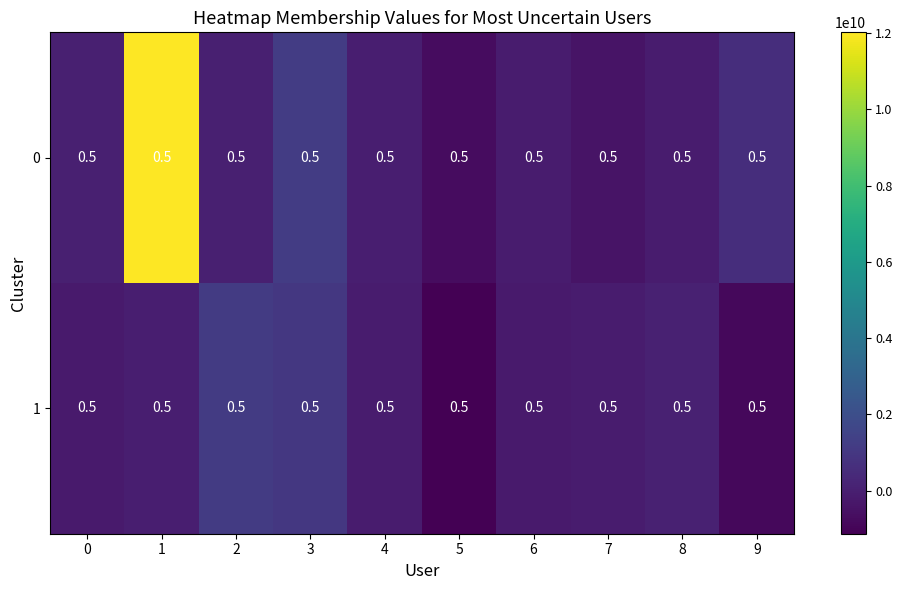

What is the difference between the second highest and minimum values in the 1 series?

2156200000